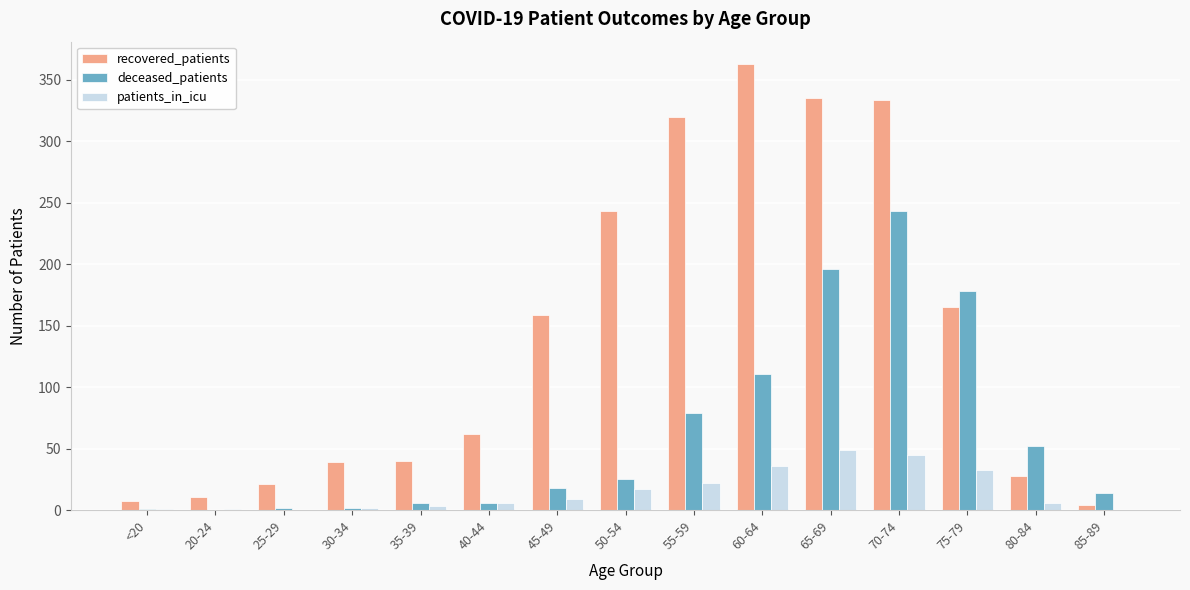

Which series has the largest total across all categories?

recovered_patients